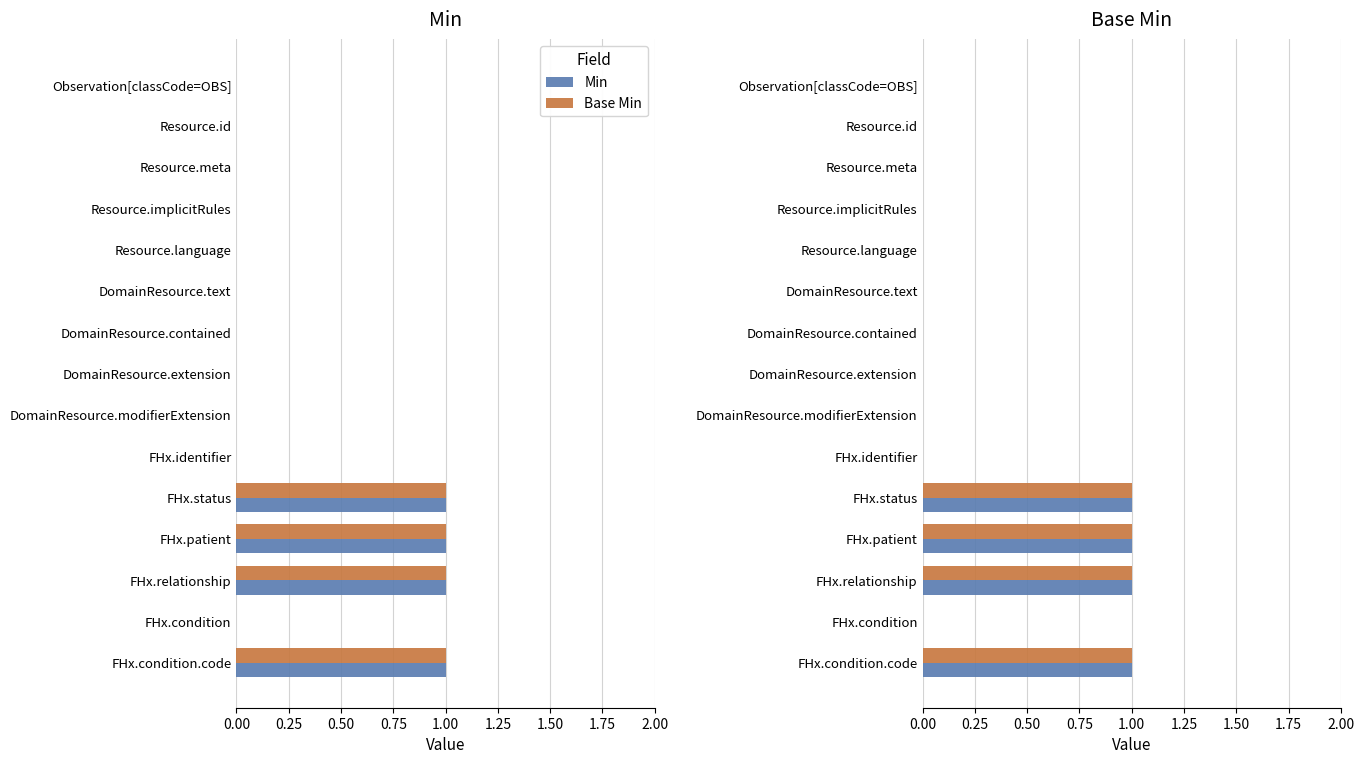

Is the value of Min at DomainResource.contained greater than the value of Base Min at FHx.relationship?

No